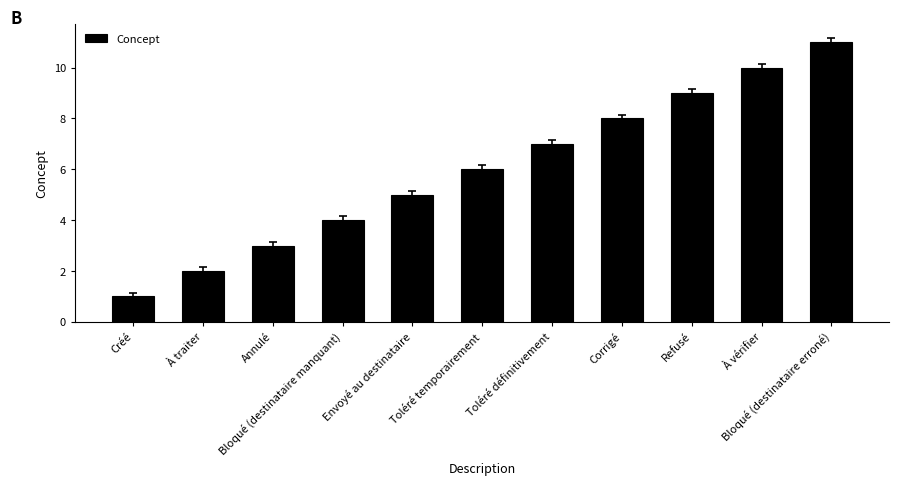

How many categories are shown in the chart?

11